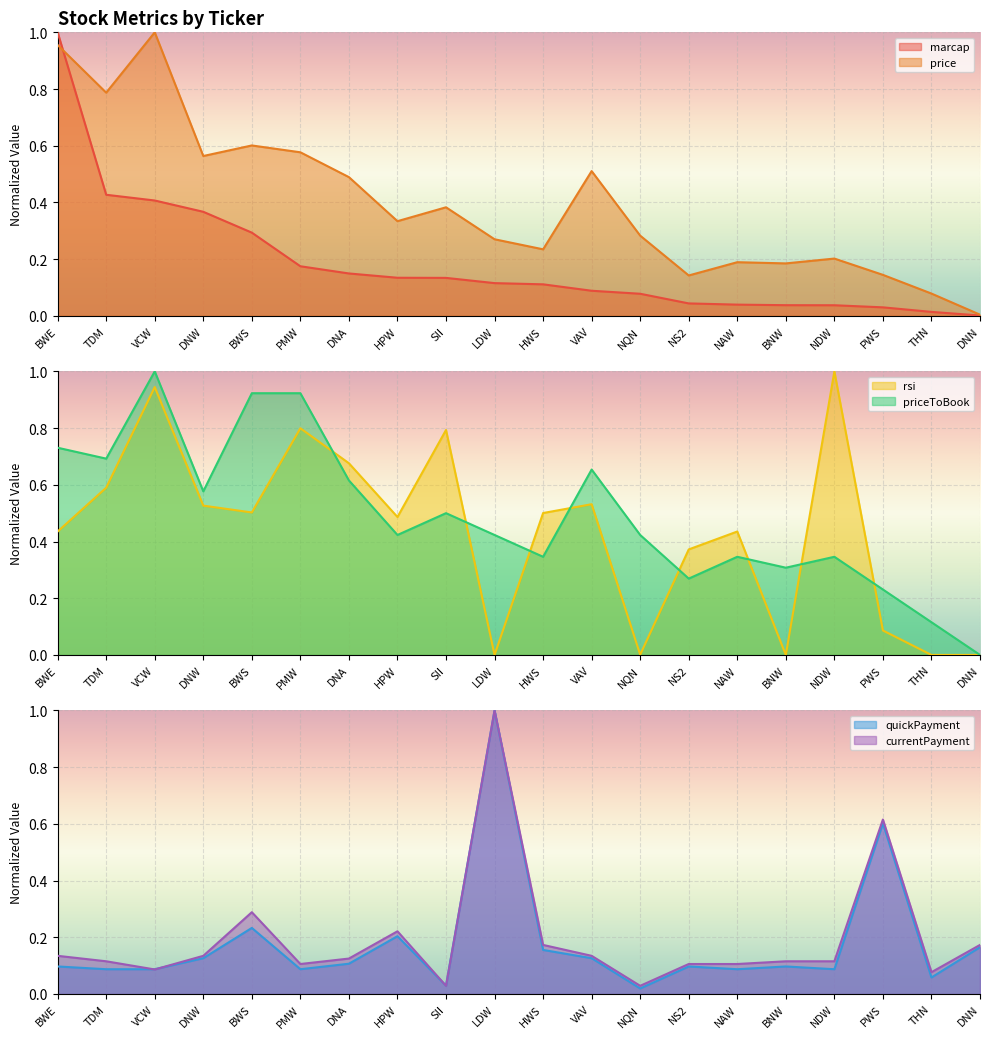

Which series has the largest total across all categories?

priceToBook